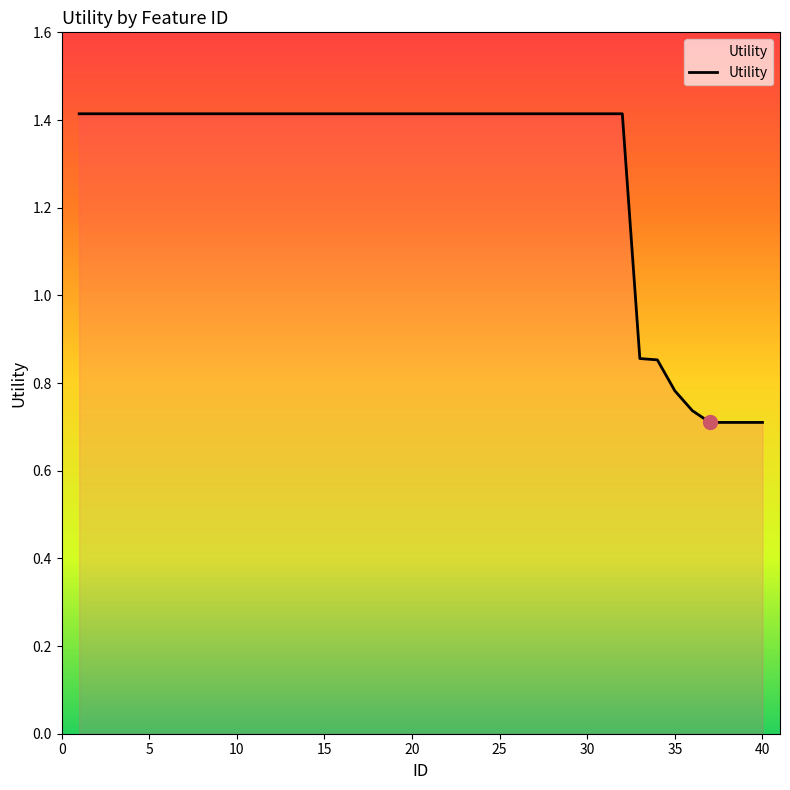

What is the sum of all values?

51.3